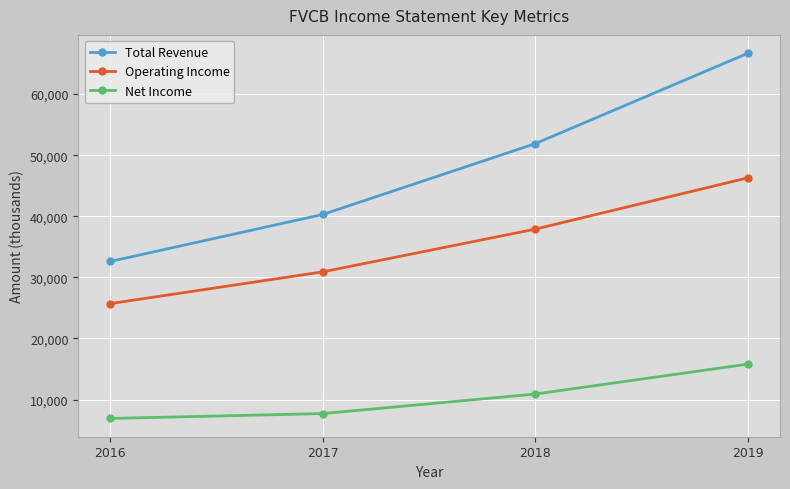

What is the value of the Net Income point at the 2nd from the left?

7700